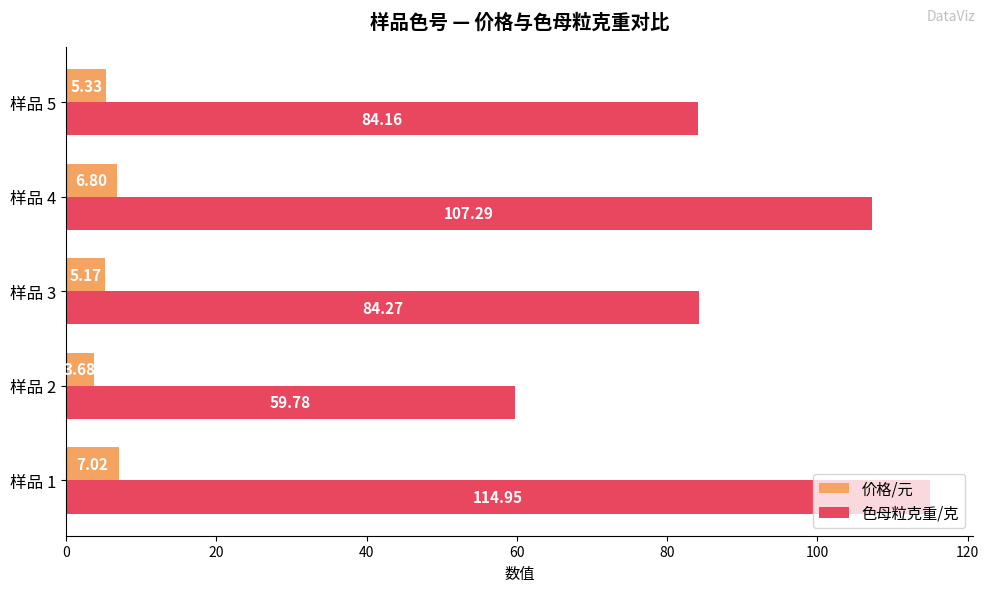

What is the total value across all series at 样品 1?

122.0